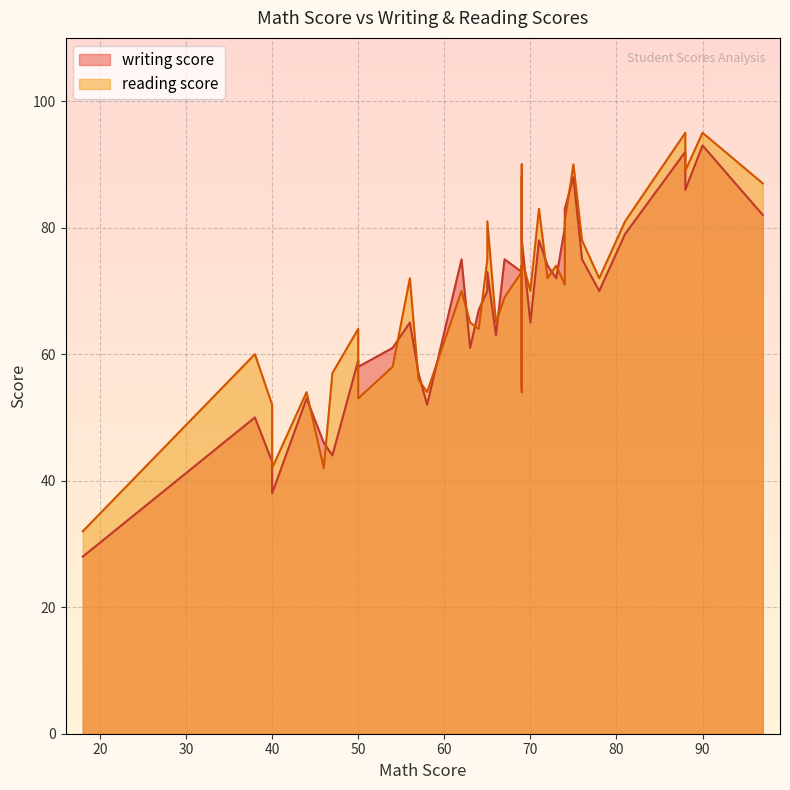

Which series has the largest total across all categories?

reading score